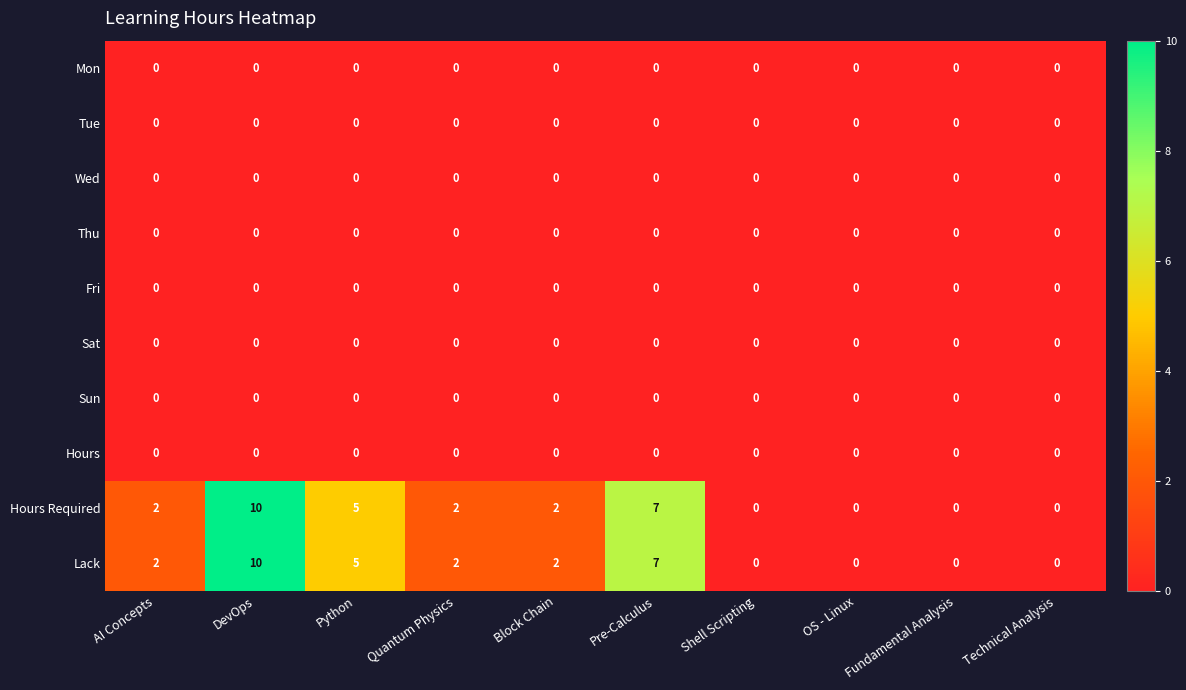

What is the total value across all series at Pre-Calculus?

14